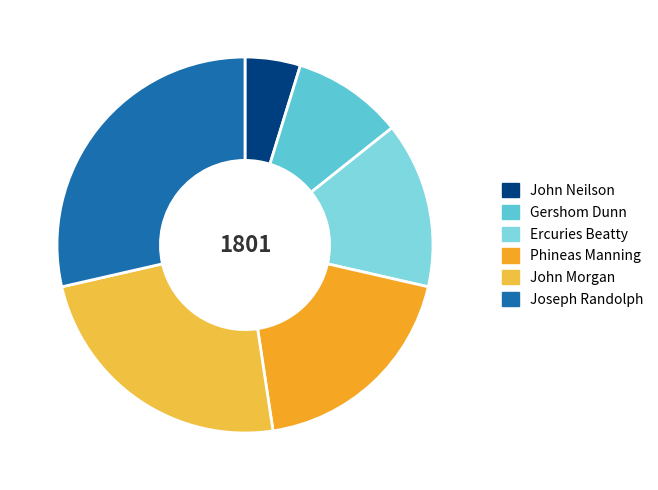

Approximately how many times larger is the value at Joseph Randolph compared to John Morgan?

1.2